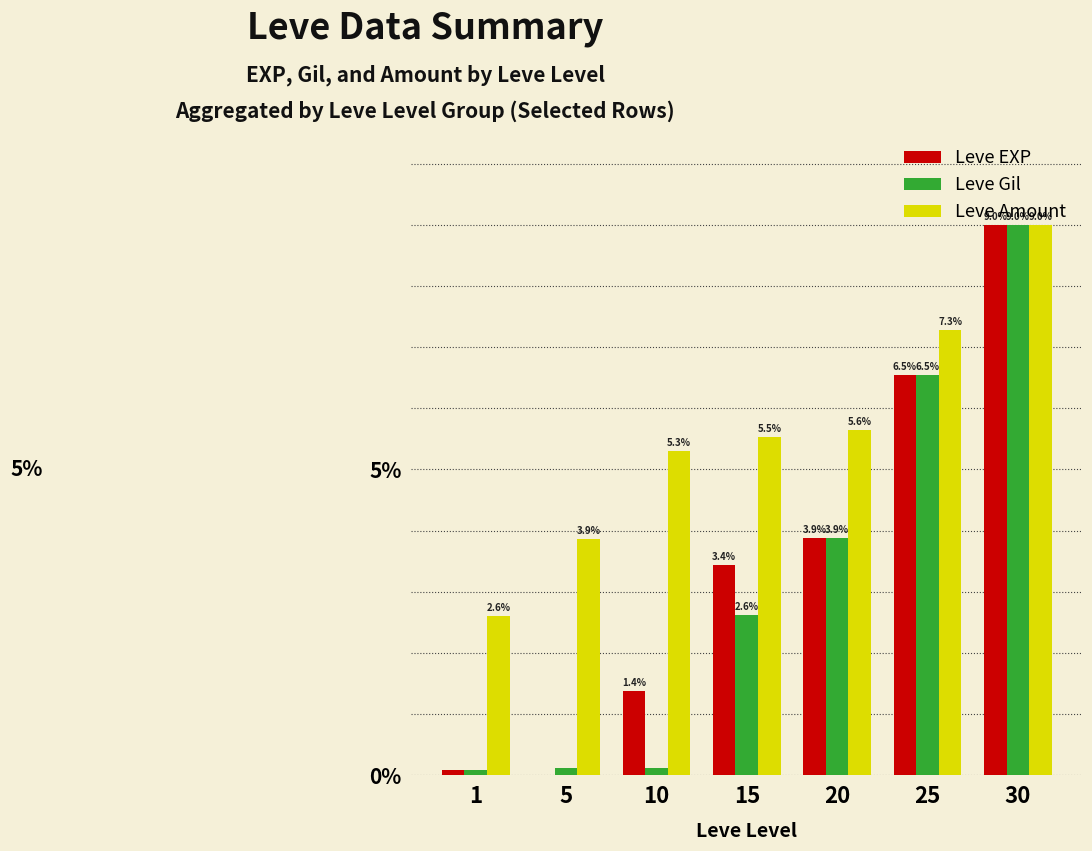

Is it true that Leve Gil equals 9.0 at 30?

True